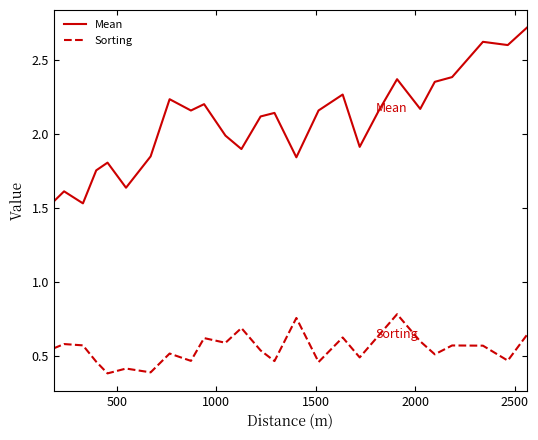

Does the chart have visible grid lines?

No